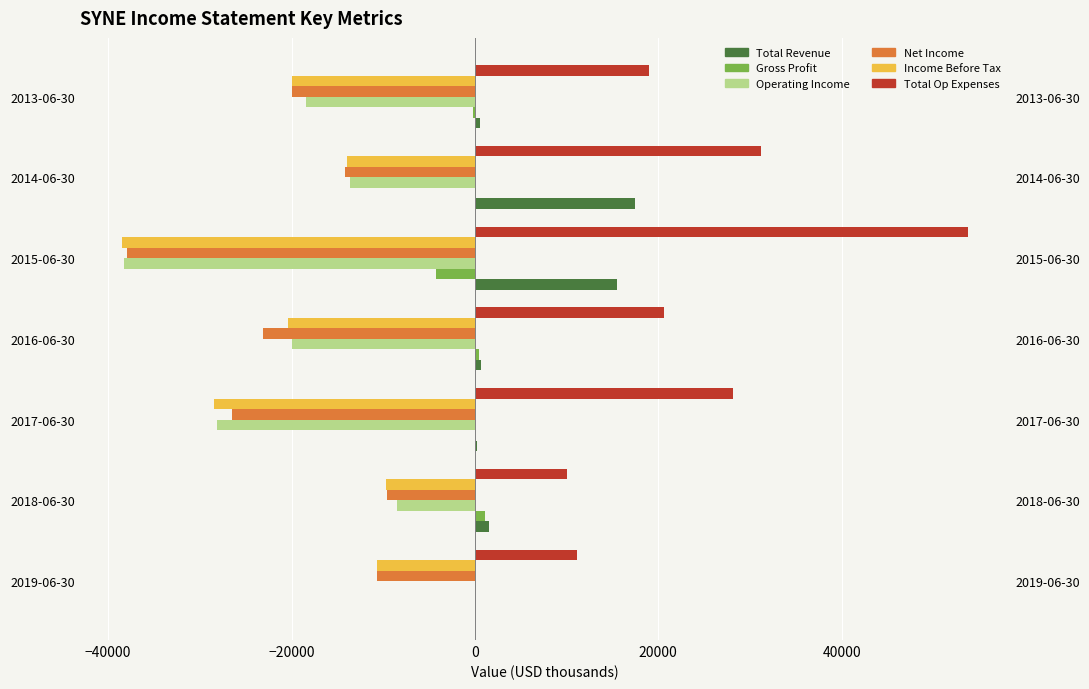

True or false: Net Income has a value of -19900 at 2013-06-30.

True